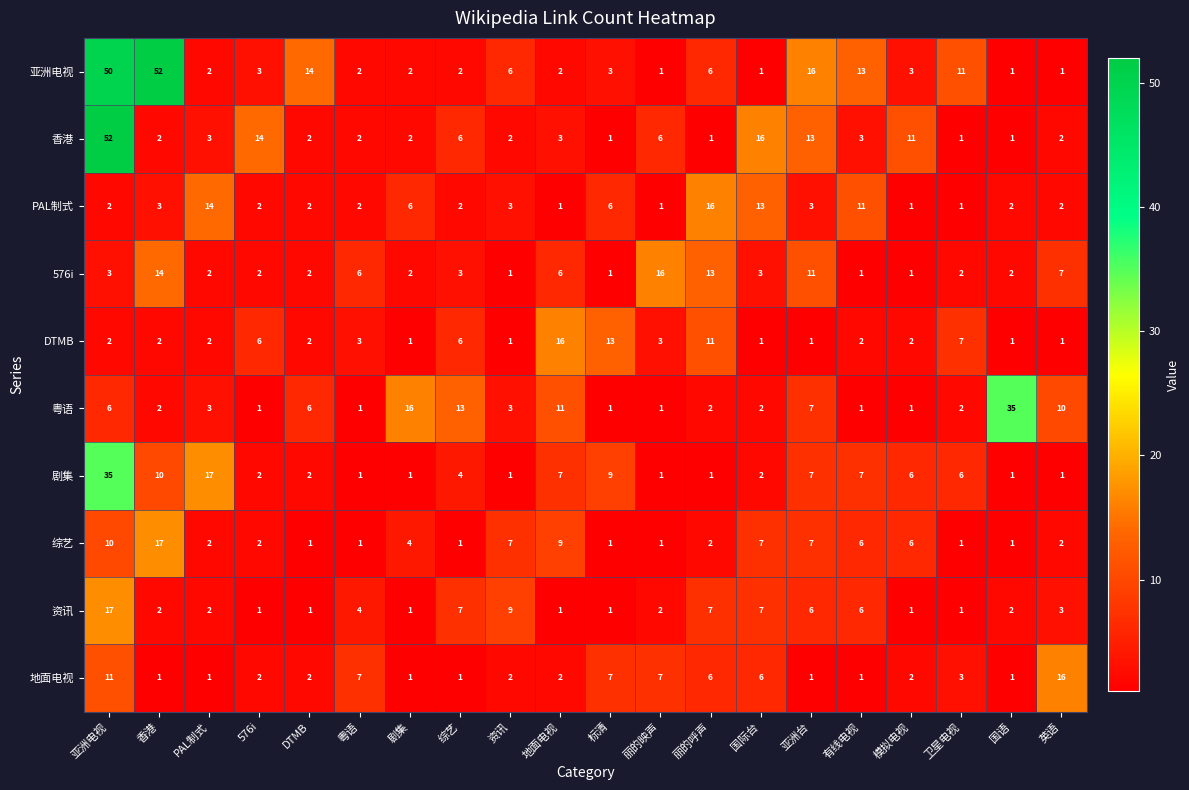

At which label does 粤语 reach its peak?

国语